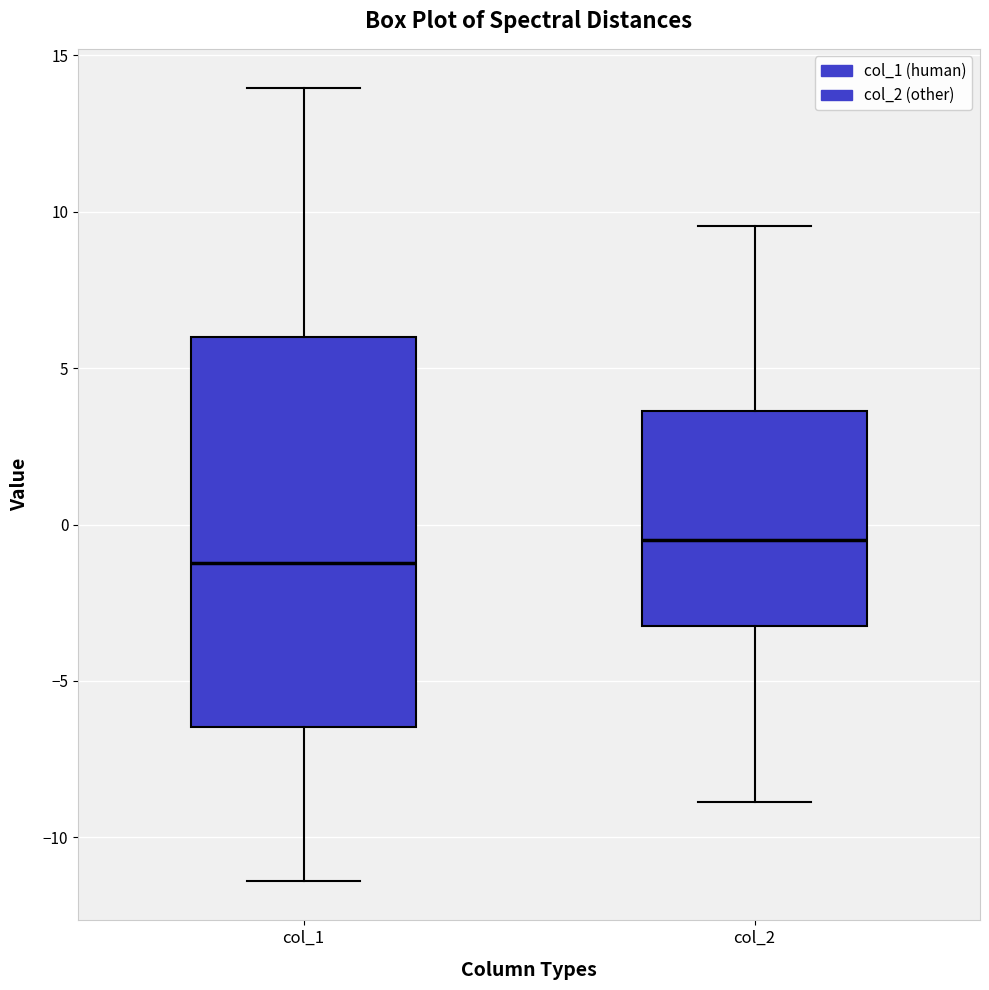

Reading left to right, read every box against the y-axis: the position of its median line, the range the box covers, and the ends of its whiskers. The values are not printed on the chart, so give them approximately, as read against the axis.

col_1: median -1.0, box -6.5 to 6.0, whiskers -11.5 to 14.0
col_2: median -0.5, box -3.0 to 3.5, whiskers -9.0 to 9.5